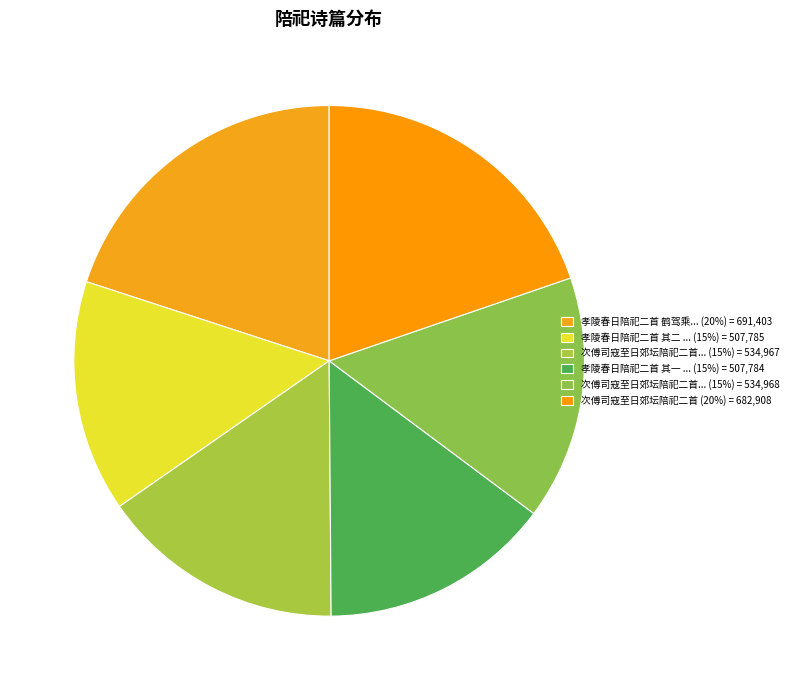

How many segments does this pie chart have?

6